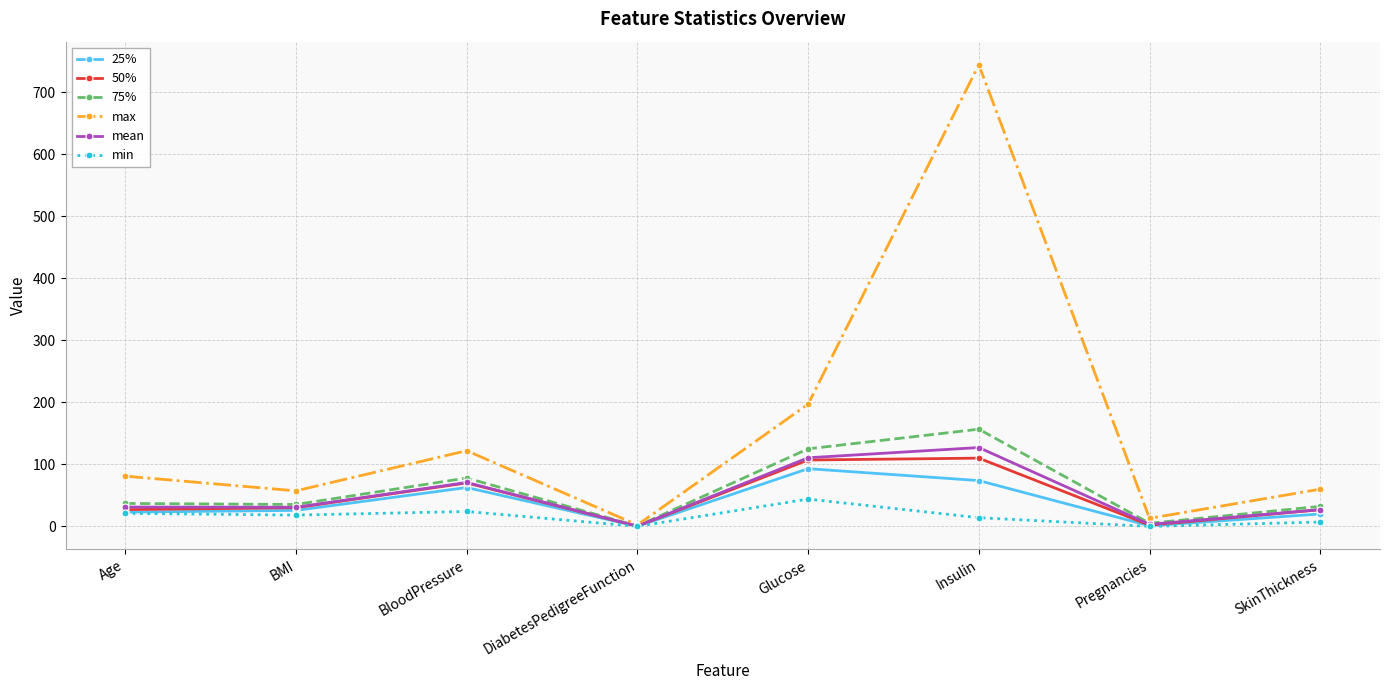

Which category has the highest value in the mean series?

Insulin